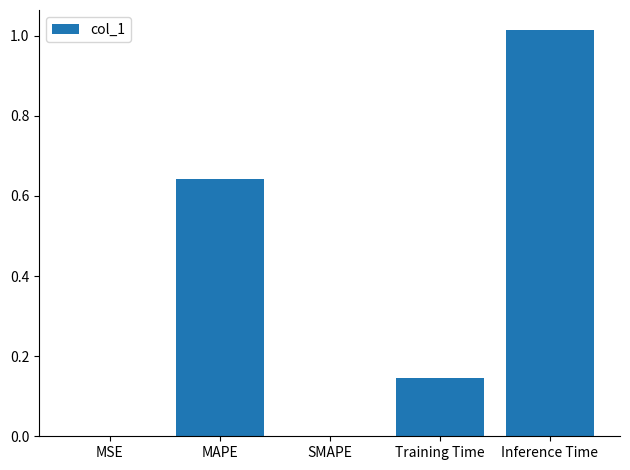

What is the sum of the values at Inference Time and Training Time?

1.2